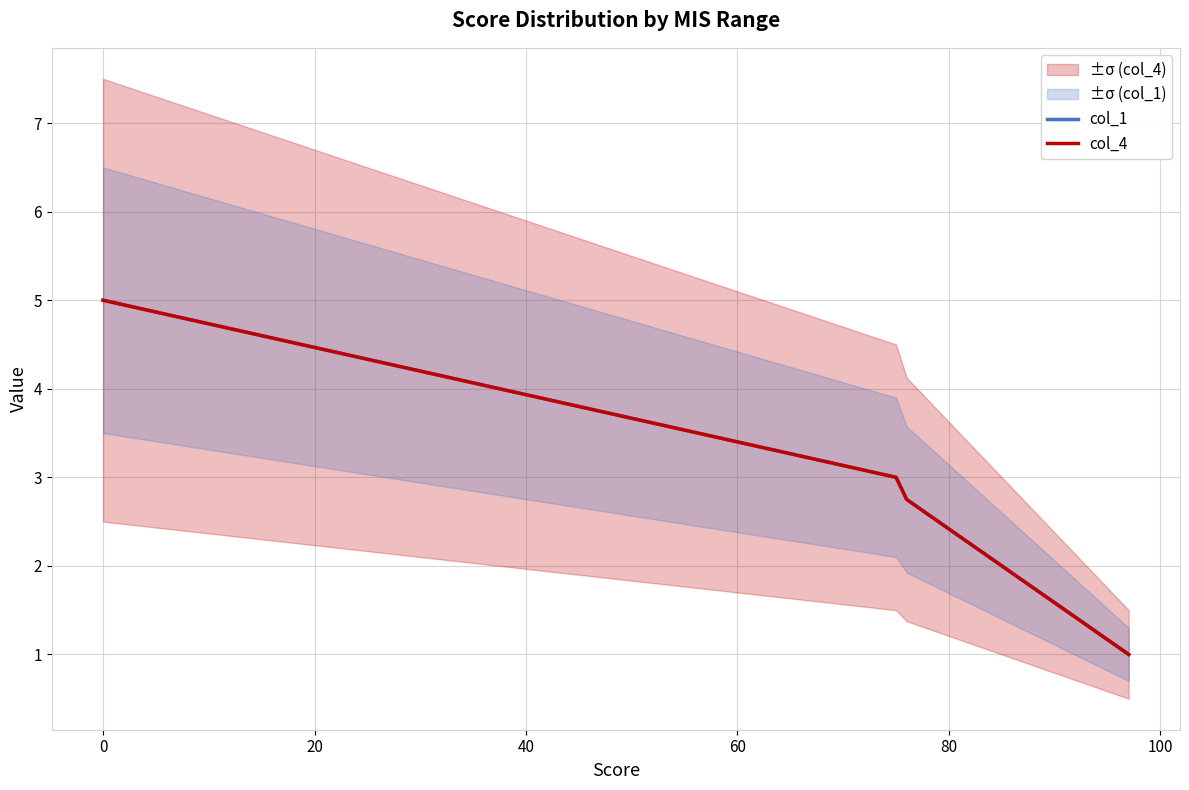

True or false: col_1 has more than 1 points higher than both neighbors.

False